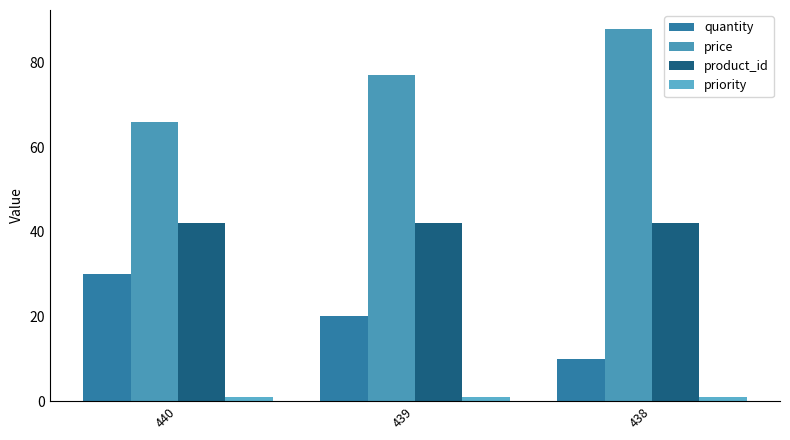

True or false: price has a value of 108 at 440.

False